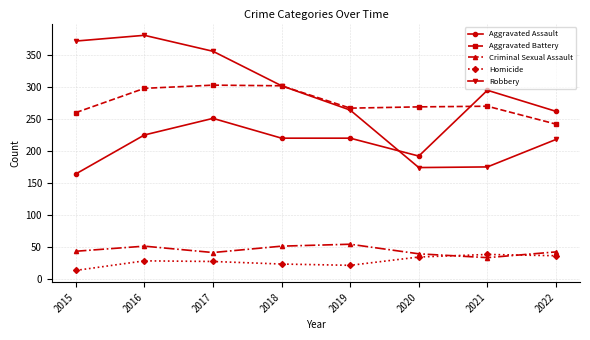

Which category has the lowest value across all series?

2015